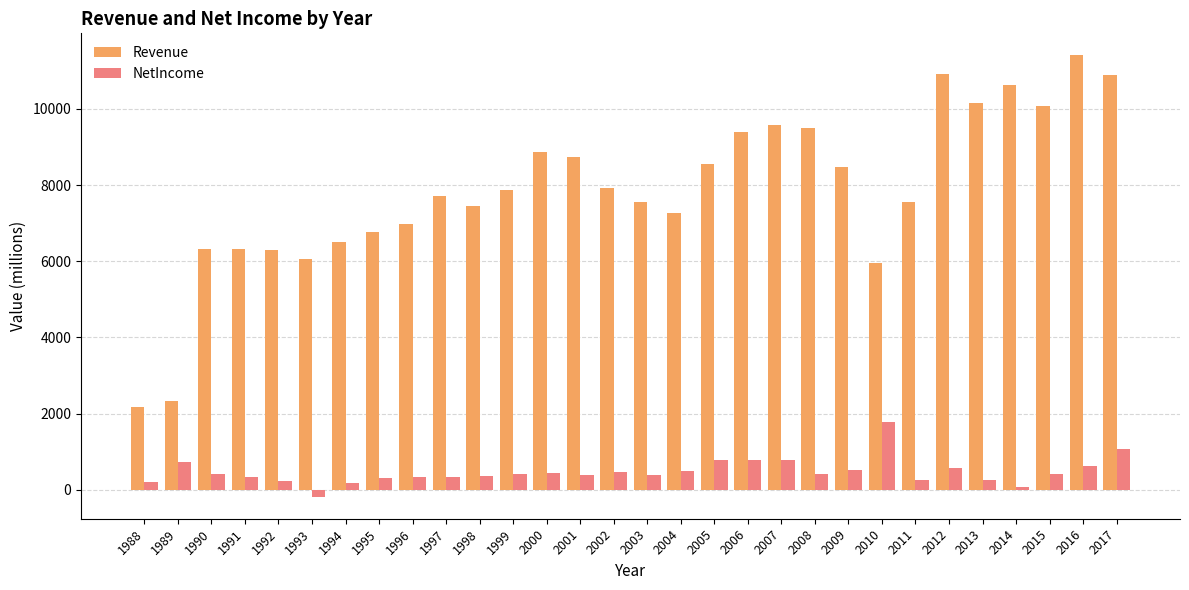

Which series has the largest total across all categories?

Revenue